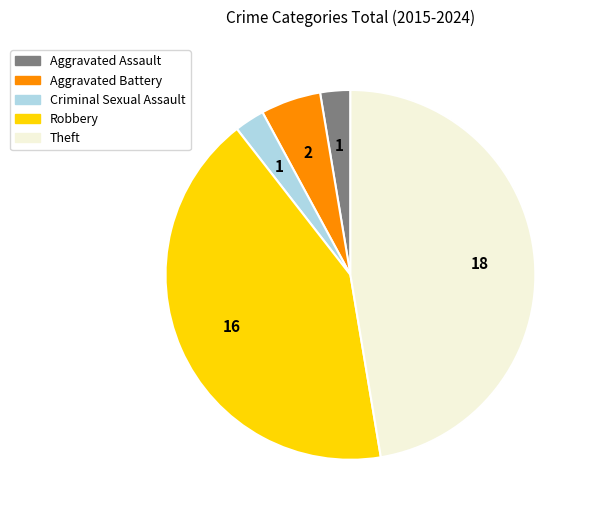

Which slice is the largest?

Theft